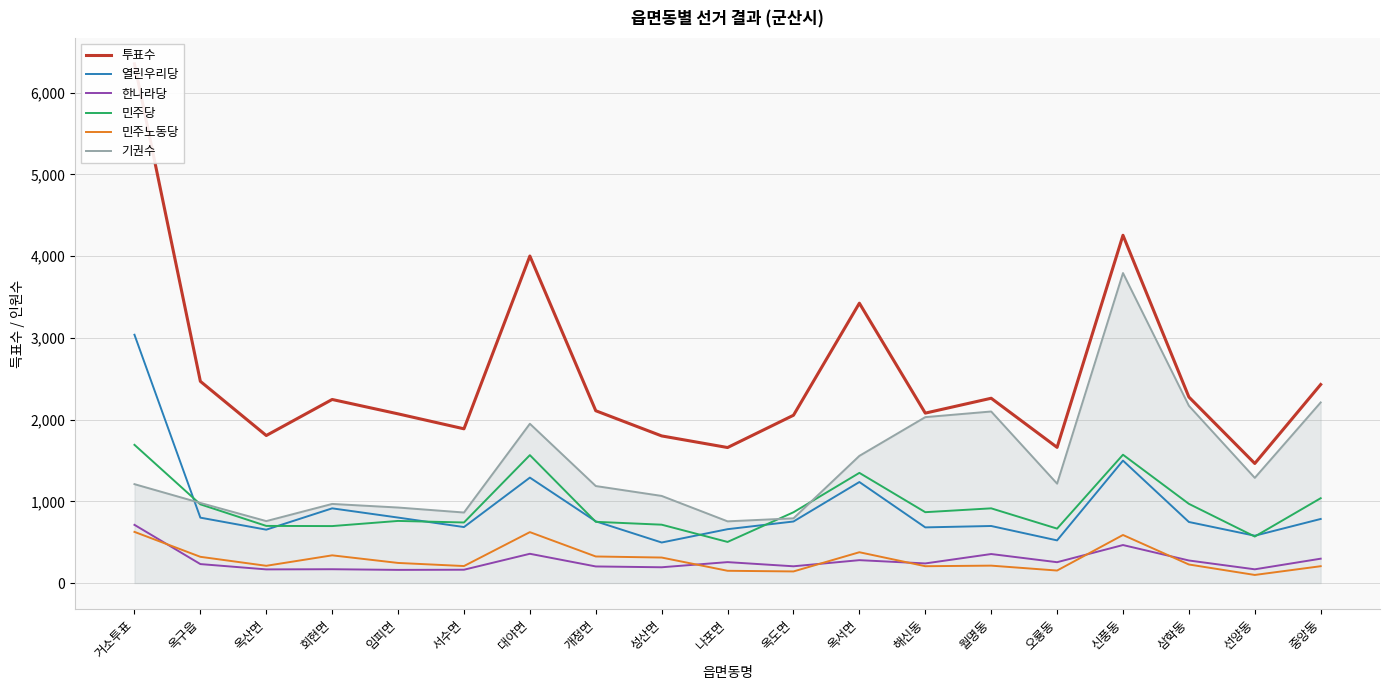

What is the difference between the maximum and minimum values in the 민주노동당 series?

527